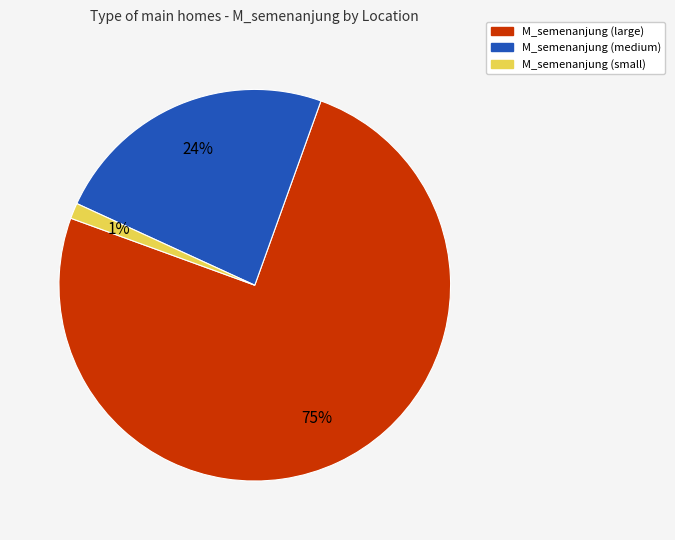

Is there a majority slice in this chart?

Yes